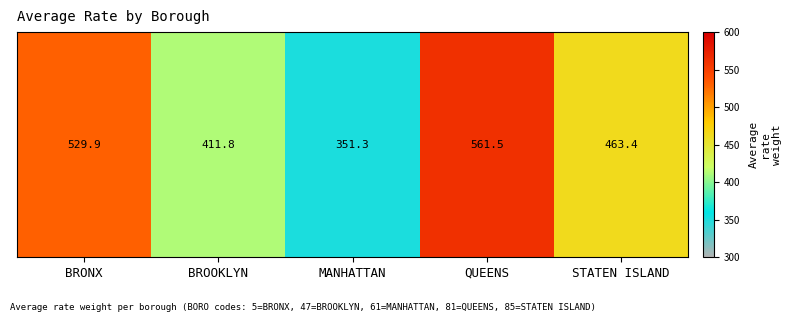

Reading right to left, what are all the values shown in this chart?

463.4	561.5	351.3	411.8	529.9